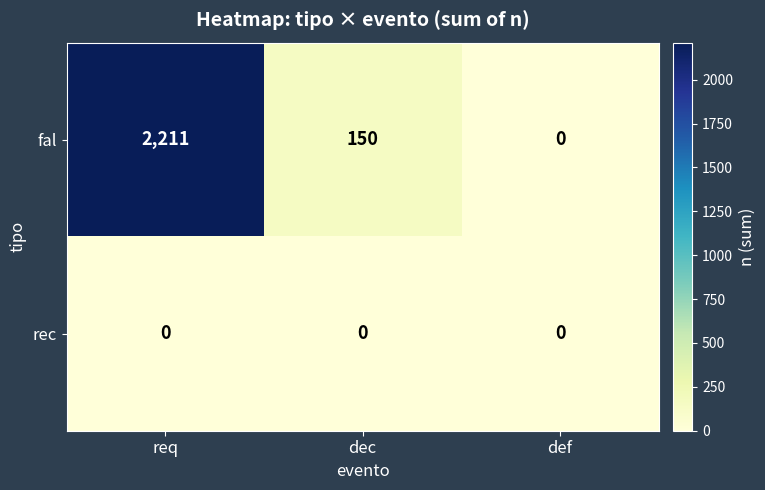

Which series has the largest total across all categories?

fal